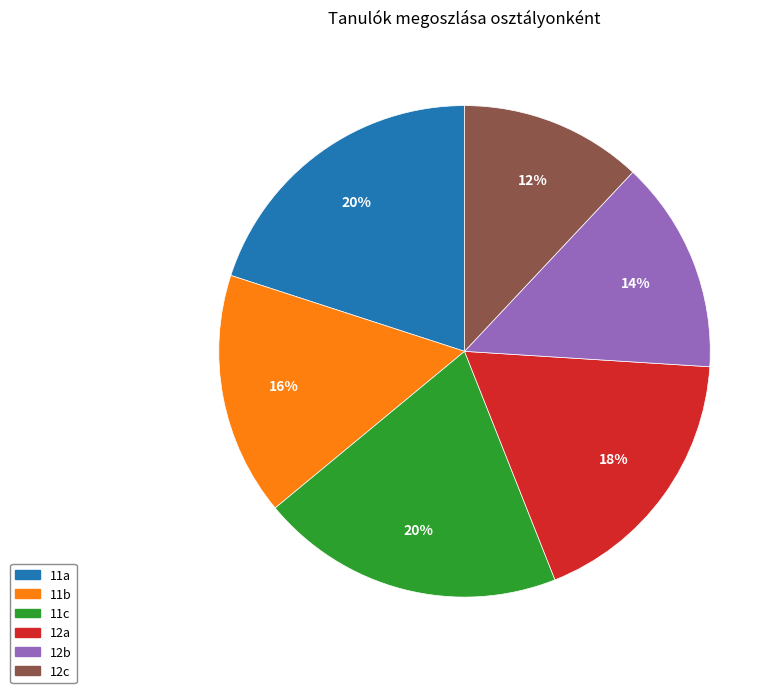

To the nearest percent, what portion does 12a represent?

18%